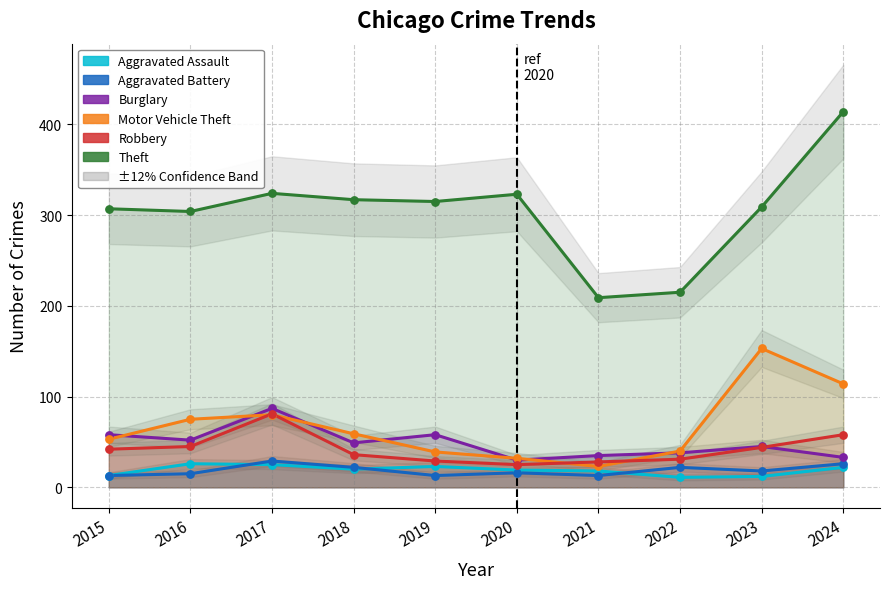

At which category is the sum across all series the highest?

2024